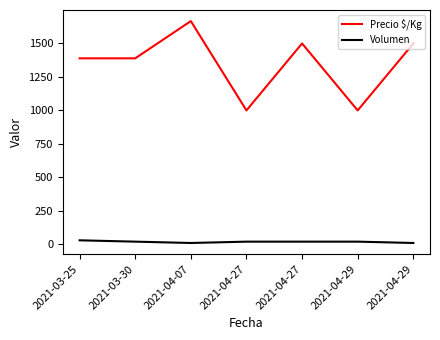

Reading left to right, list all the values displayed in this chart.

Precio $/Kg: 2021-03-25=1389	2021-03-30=1389	2021-04-07=1667	2021-04-27=1000	2021-04-27=1500	2021-04-29=1000	2021-04-29=1500
Volumen: 2021-03-25=30	2021-03-30=20	2021-04-07=10	2021-04-27=20	2021-04-27=20	2021-04-29=20	2021-04-29=10